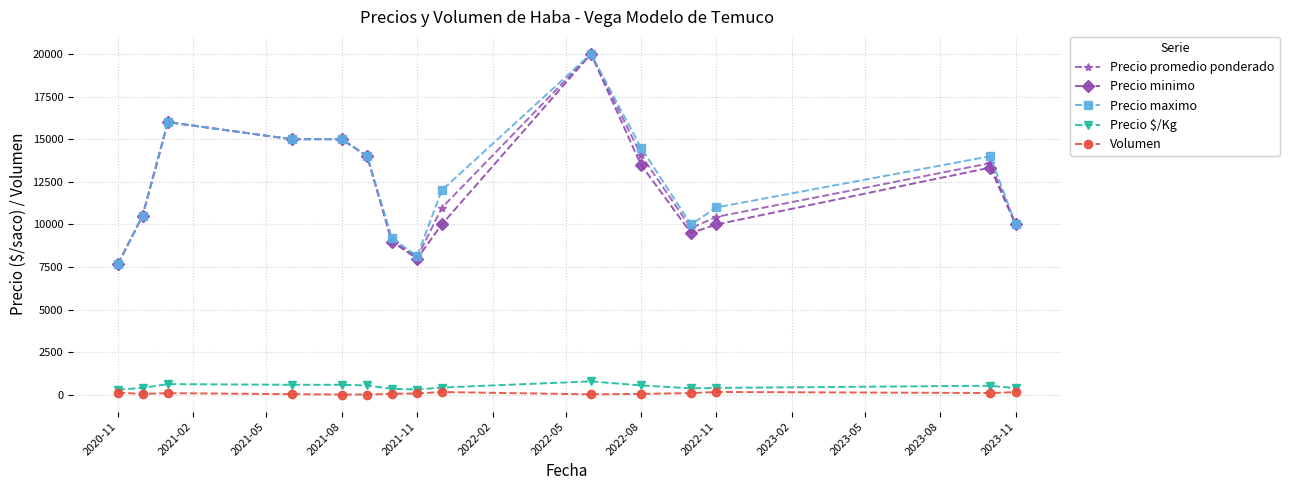

True or false: Volumen and Precio minimo intersect in this chart.

False